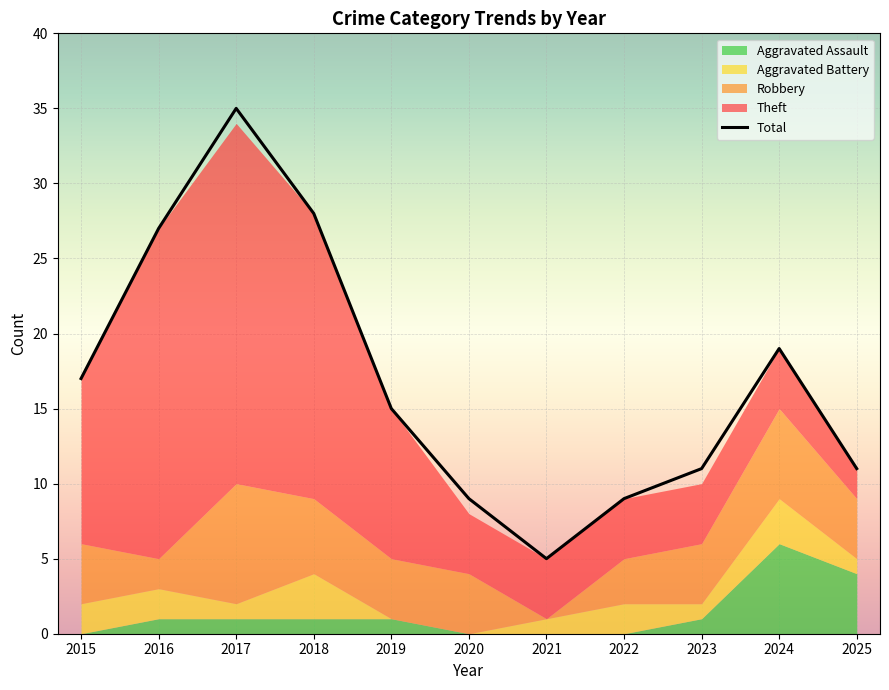

What is the minimum value for Total?

5